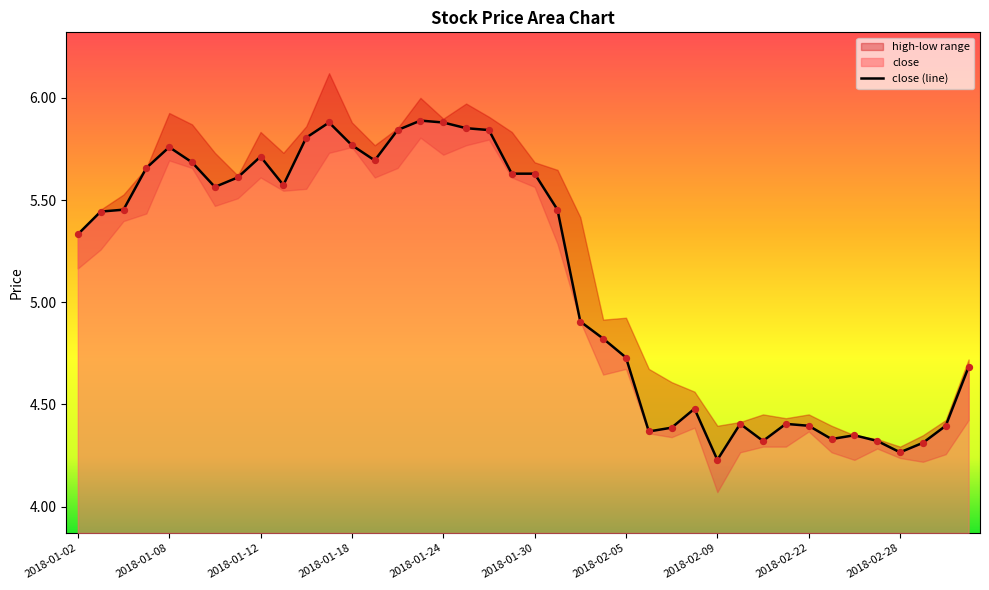

What is the change in value from 2018-01-30 to 2018-02-09?

-1.4